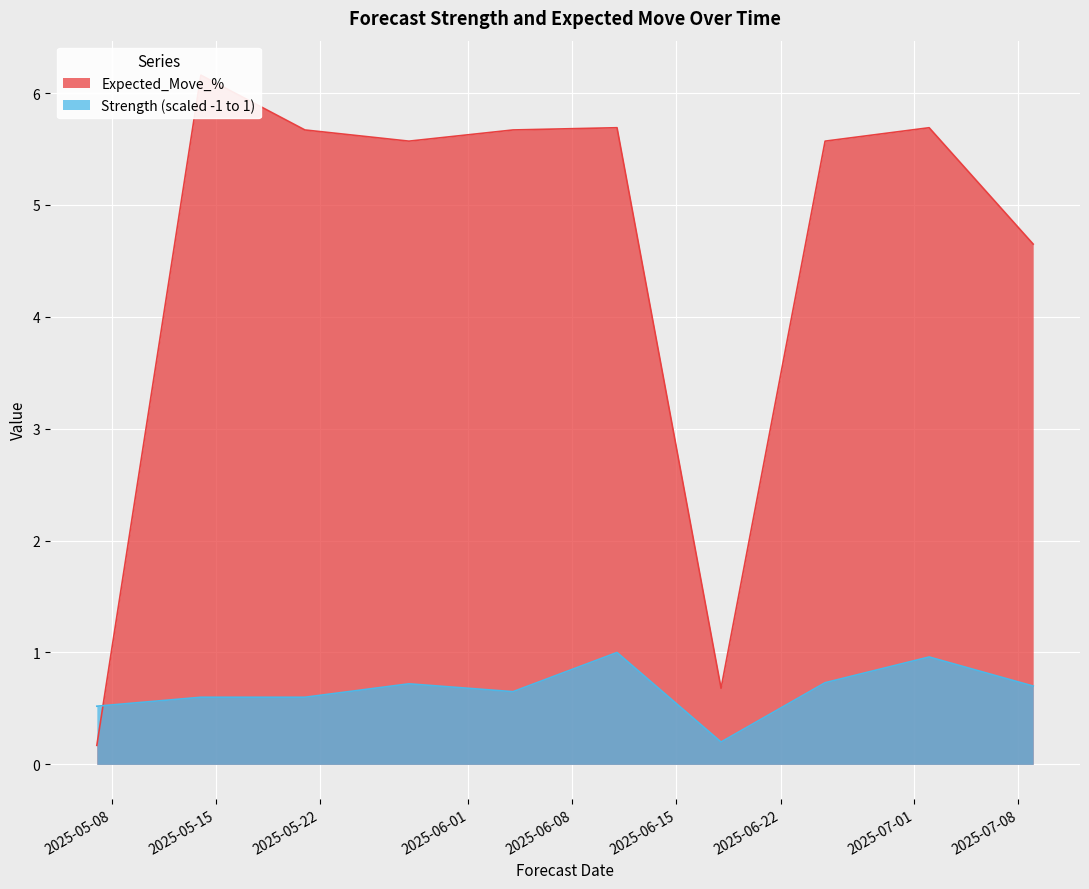

Which category has the lowest value across all series?

2025-05-07